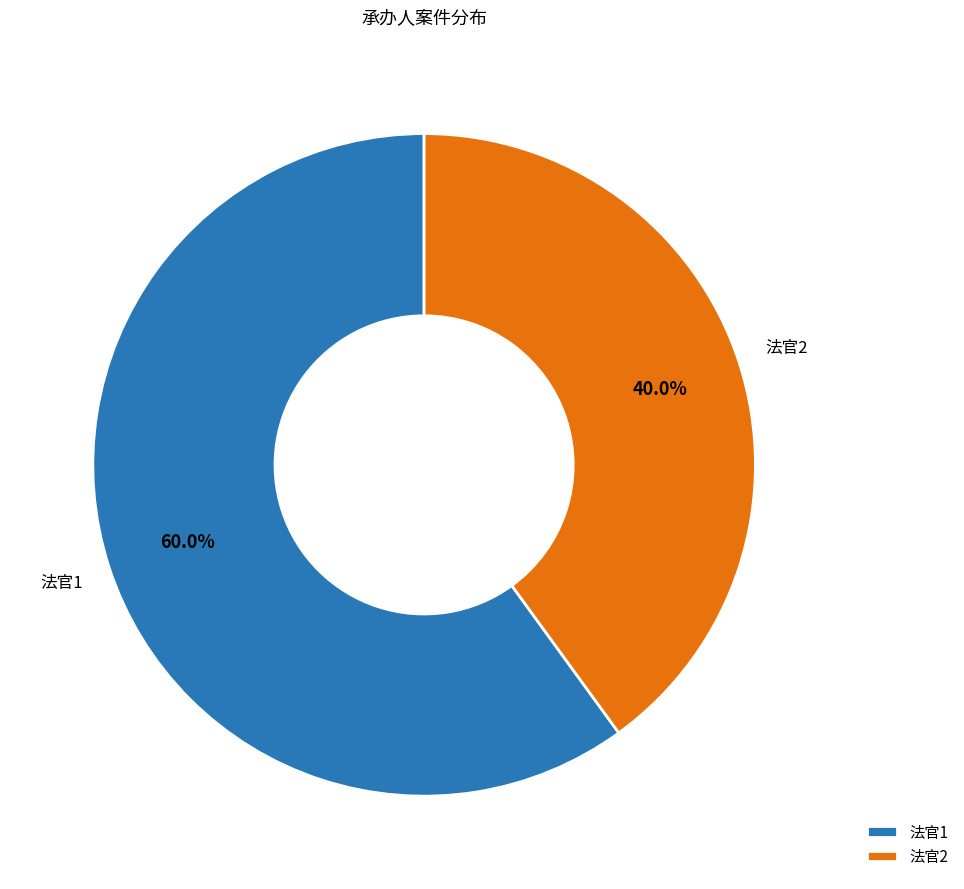

To the nearest percent, what is the average slice percentage?

50%